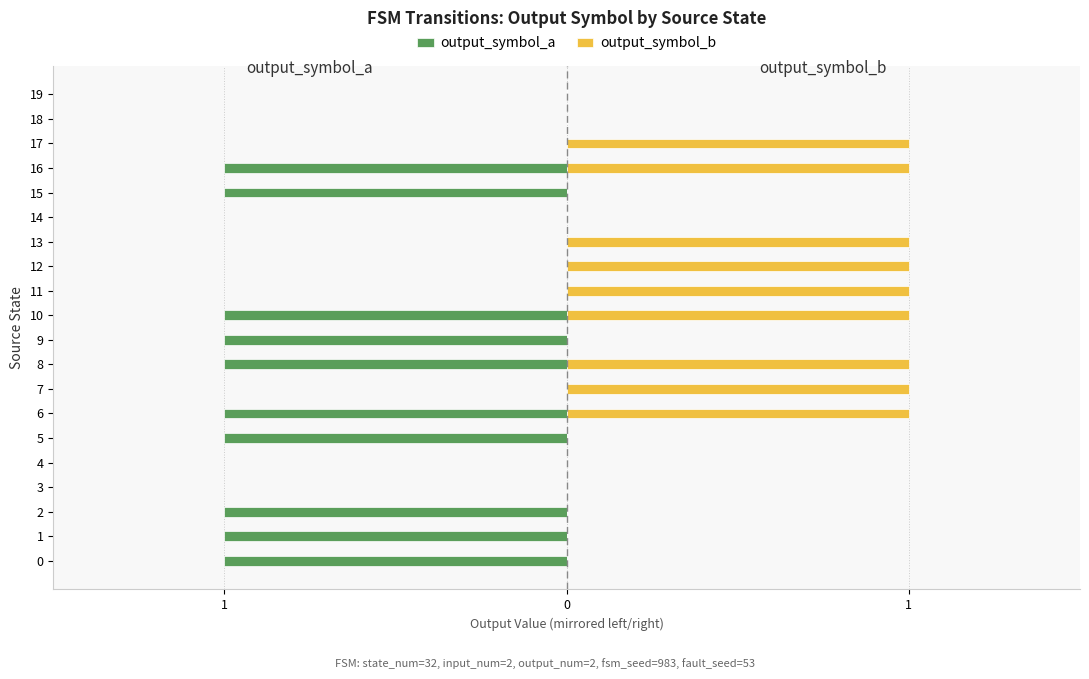

The output_symbol_a series shows 1 at 12. True or false?

False